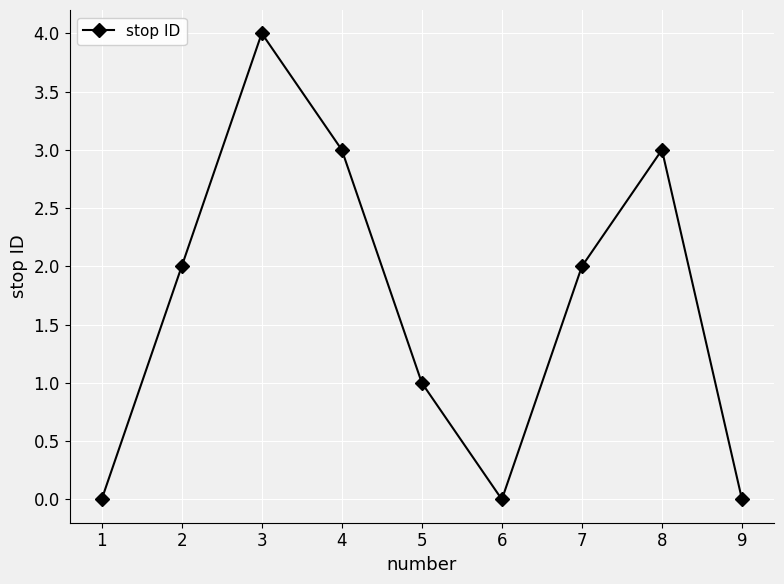

What is the difference between the second highest and minimum values?

3